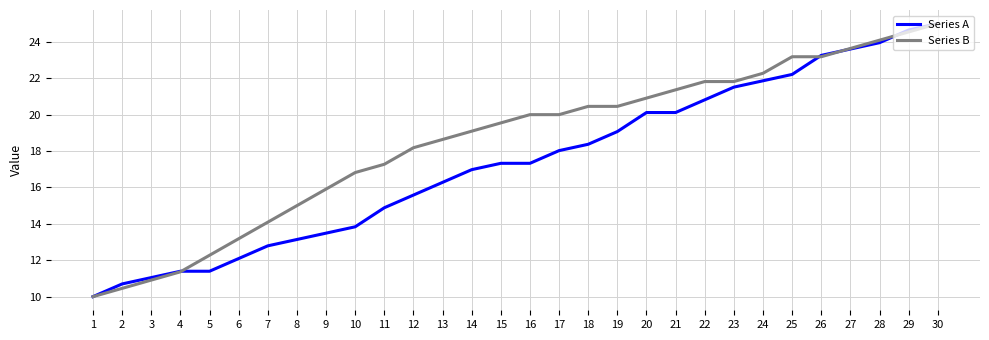

Is it true that Series A equals 13.5 at 9?

True